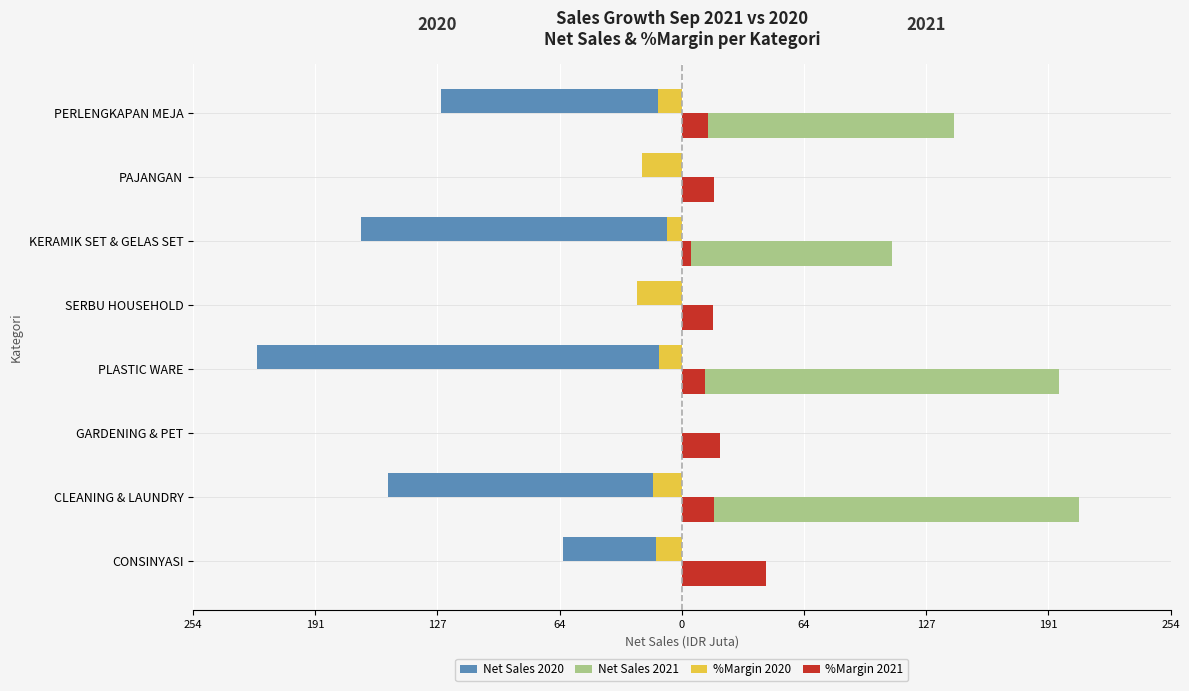

Reading left to right, extract all data points from this chart.

Net Sales 2020: -61.8	-152.9	0.0	-220.9	-9.0	-166.8	-5.9	-125.2
Net Sales 2021: 39.7	206.3	0.2	196.0	10.1	109.1	5.1	141.5
%Margin 2020: -13.4	-14.8	0.0	-11.8	-23.2	-8.0	-20.7	-12.4
%Margin 2021: 43.9	16.9	20.1	11.8	16.4	5.0	16.8	13.7